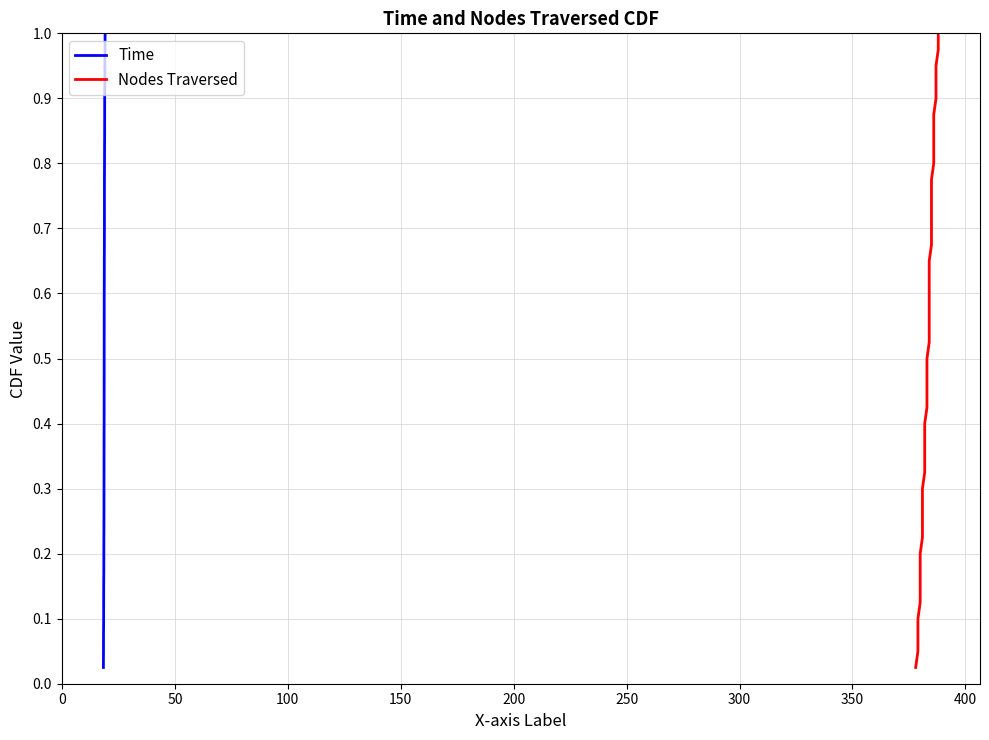

What is the greatest value displayed?

1.0